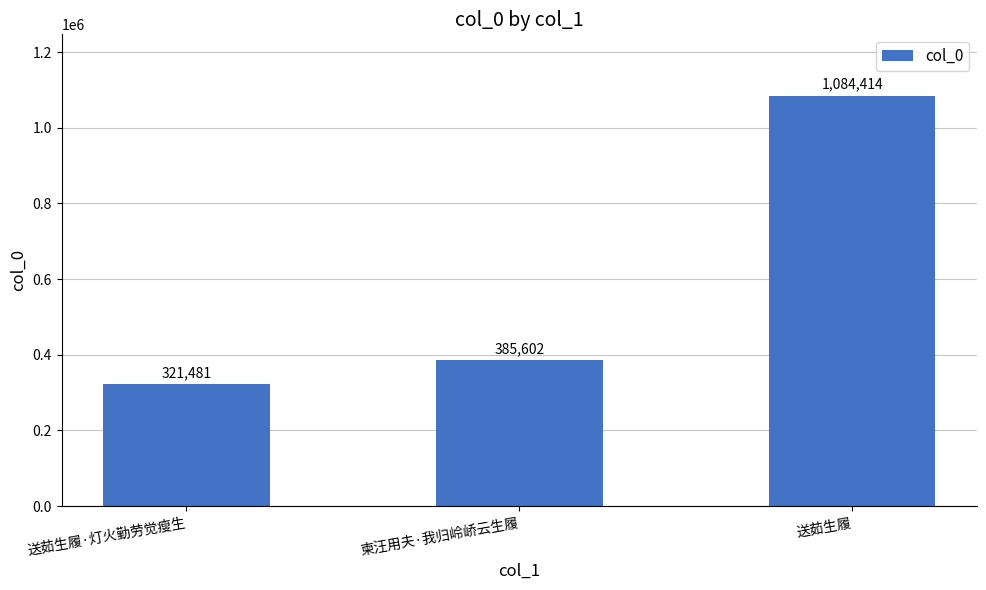

True or false: the data shows 200131 at 送茹生履·灯火勤劳觉瘦生.

False